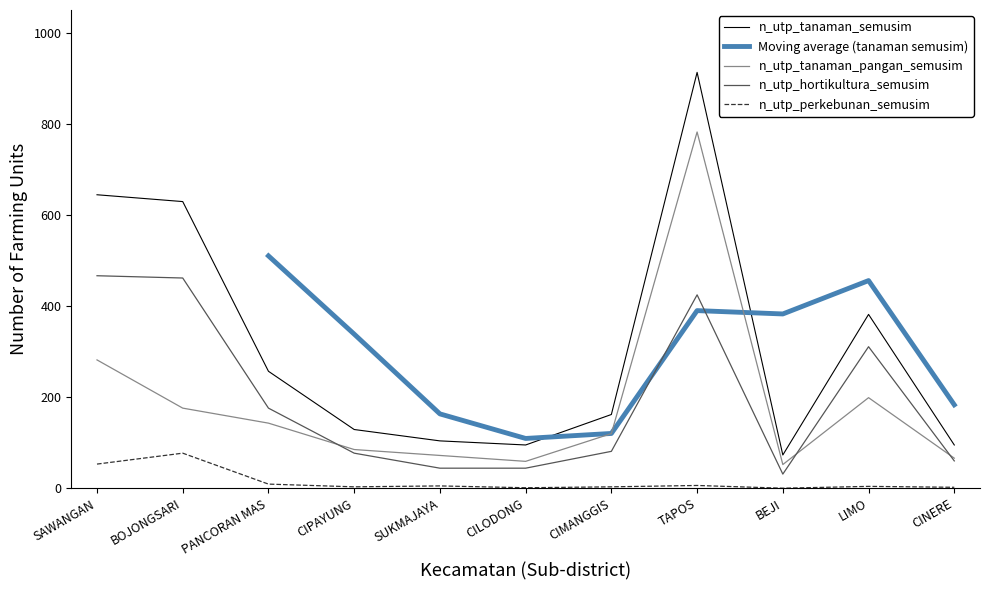

What is the difference between the maximum and second lowest values in the n_utp_hortikultura_semusim series?

423